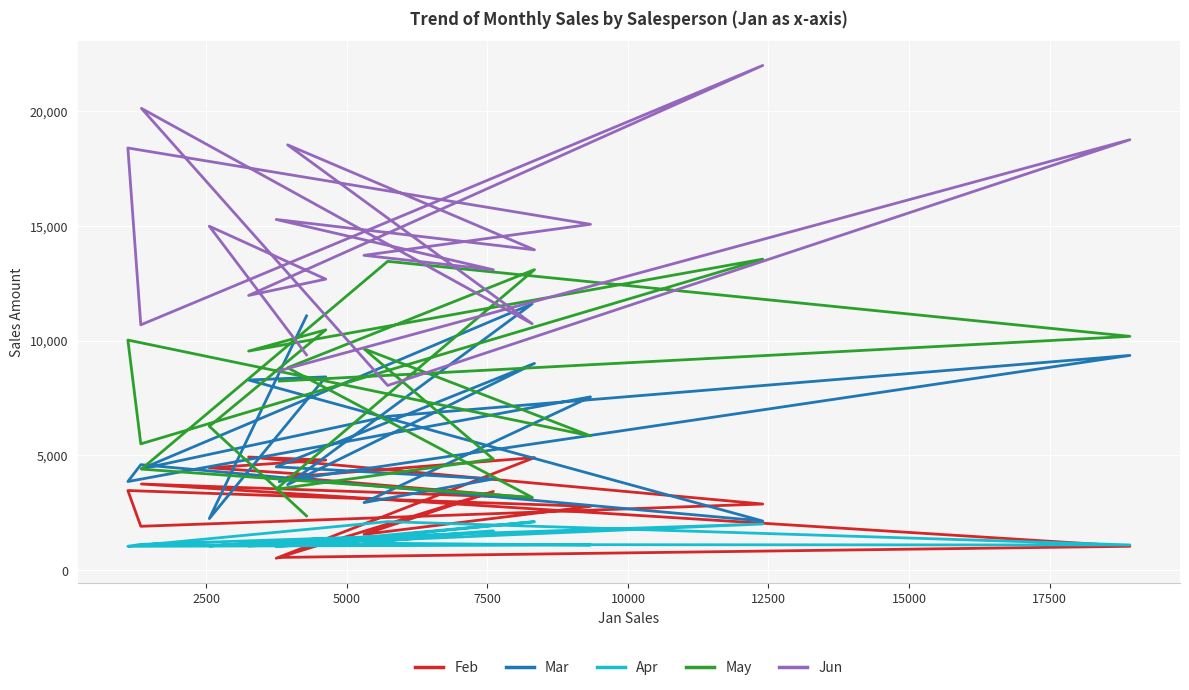

Which series has the largest total across all categories?

Jun